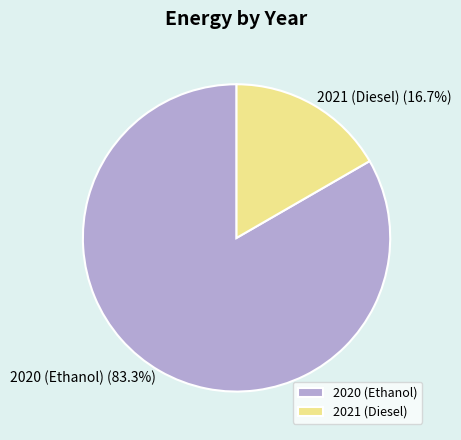

Is the sum of 2020 (Ethanol) and 2021 (Diesel) greater than half?

Yes